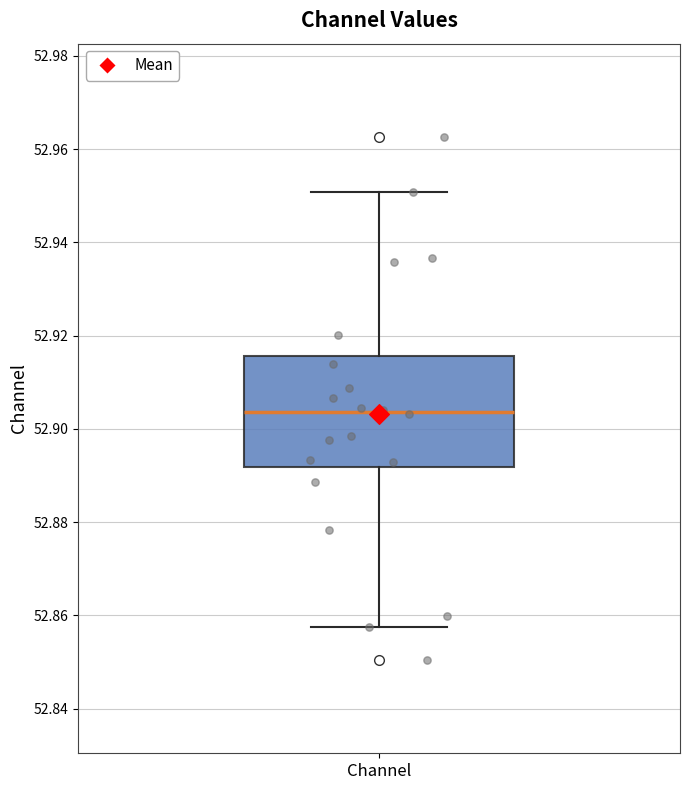

Where is the upper edge of the box for Channel on the y-axis? The values are not printed on the chart, so give them approximately, as read against the axis.

52.916